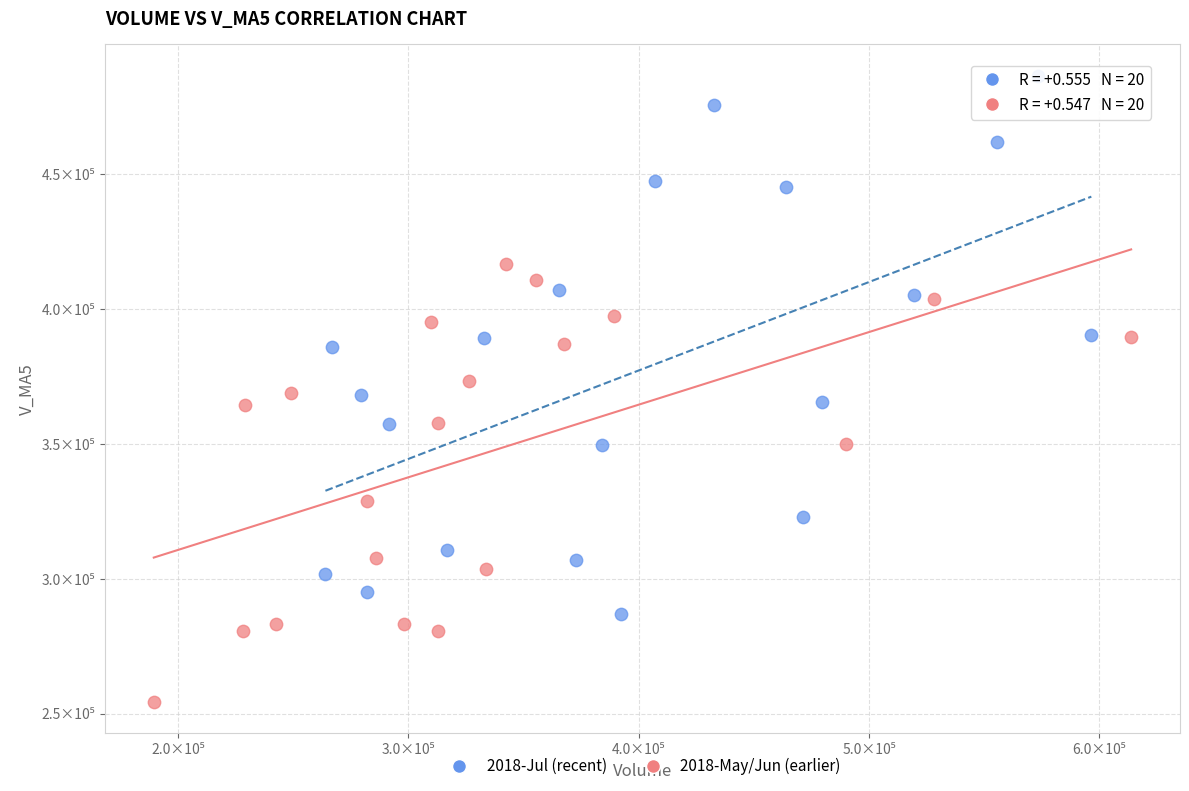

Which series has the largest Y range (max minus min)?

2018-Jul (recent)